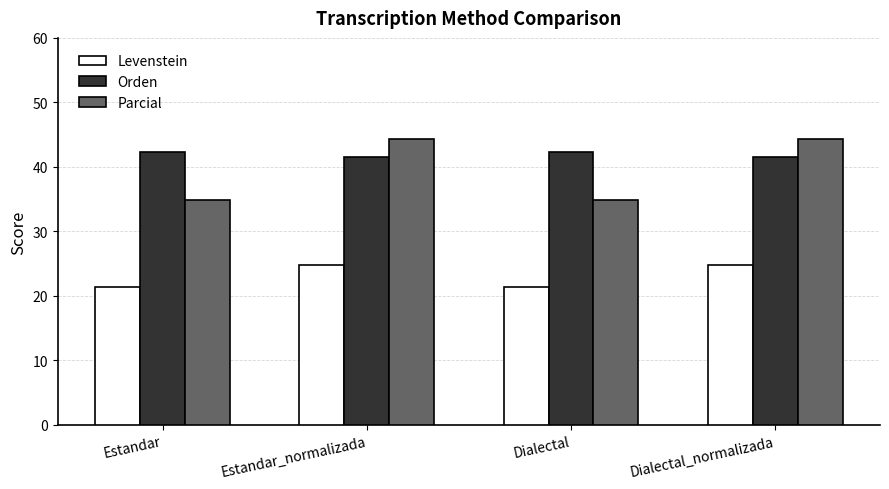

What is the maximum value for Levenstein?

24.7